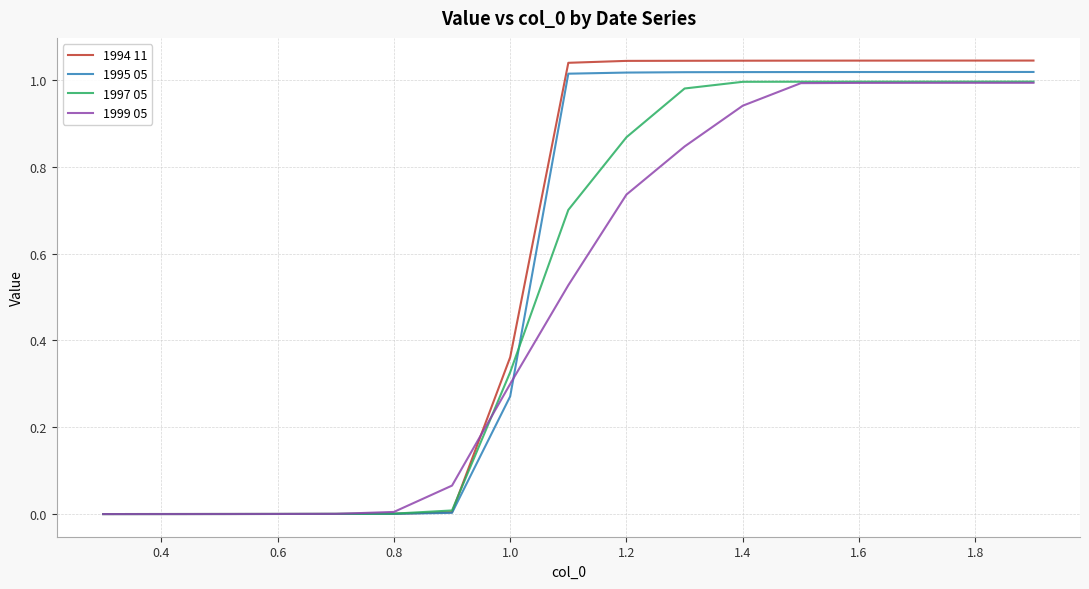

Which series has the largest range (max minus min)?

1994 11